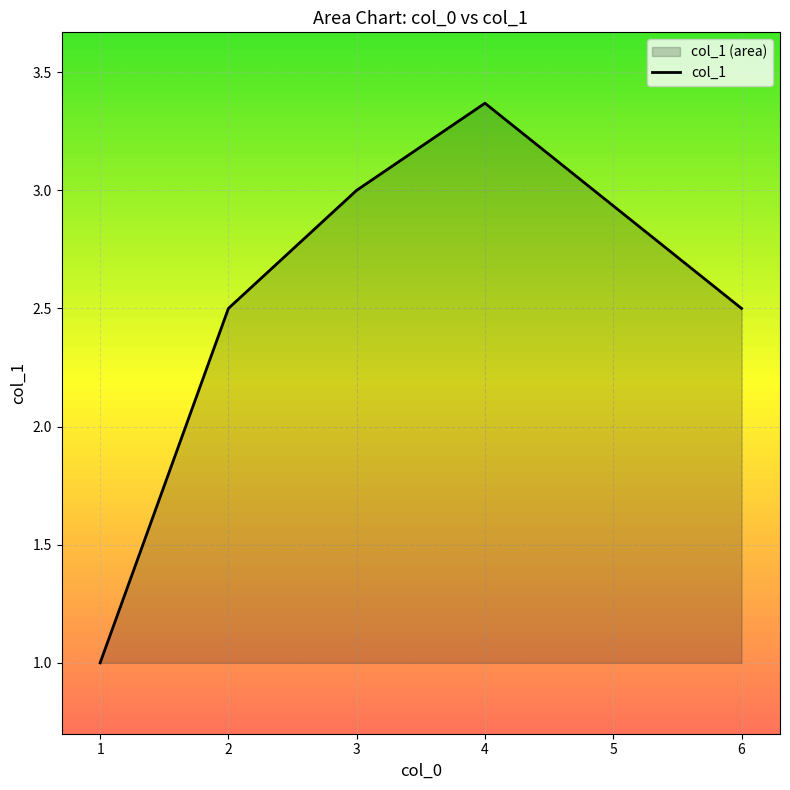

At which label does the data first exceed 2?

2